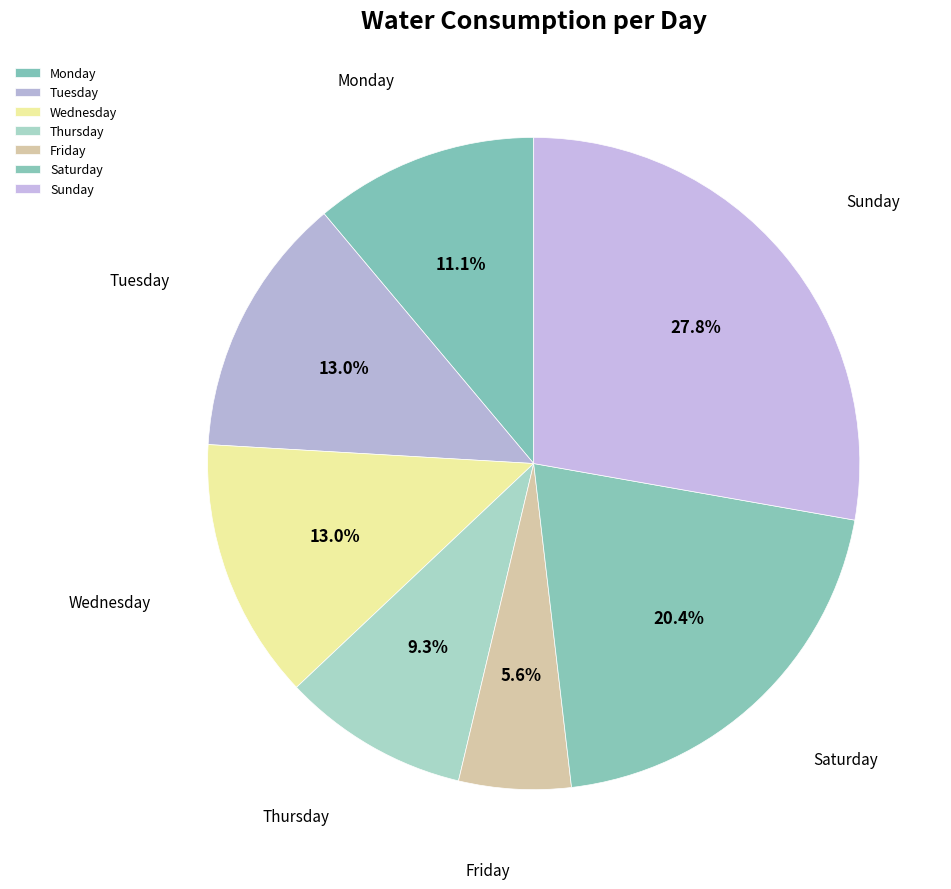

Does Sunday represent more than half of the total?

No